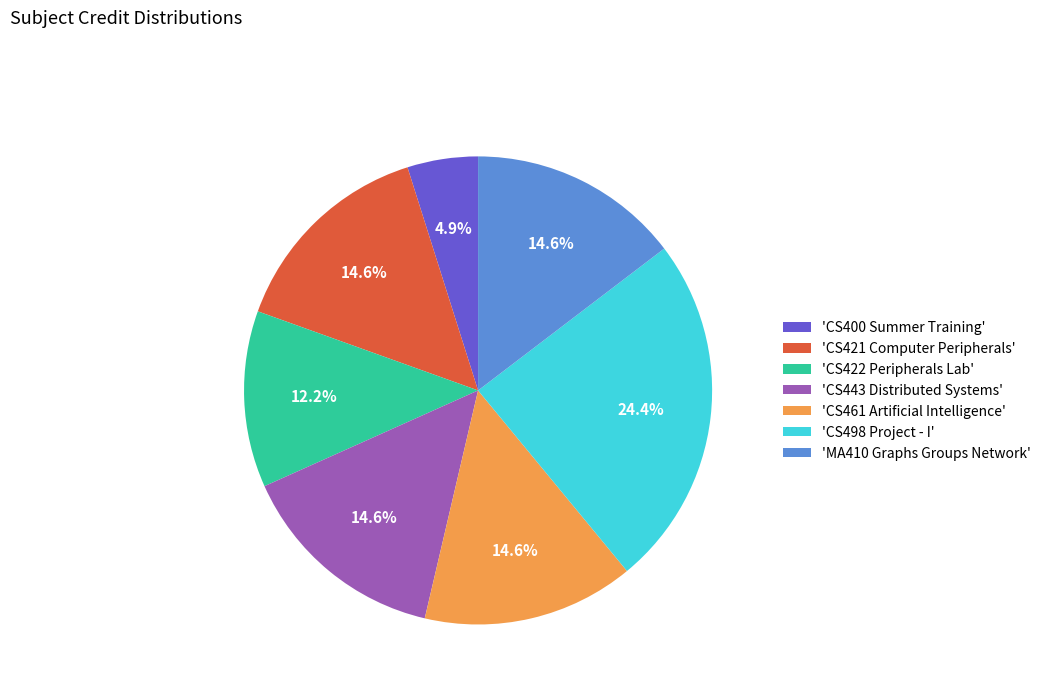

Between 'CS461 Artificial Intelligence' and 'CS422 Peripherals Lab', which is larger?

'CS461 Artificial Intelligence'